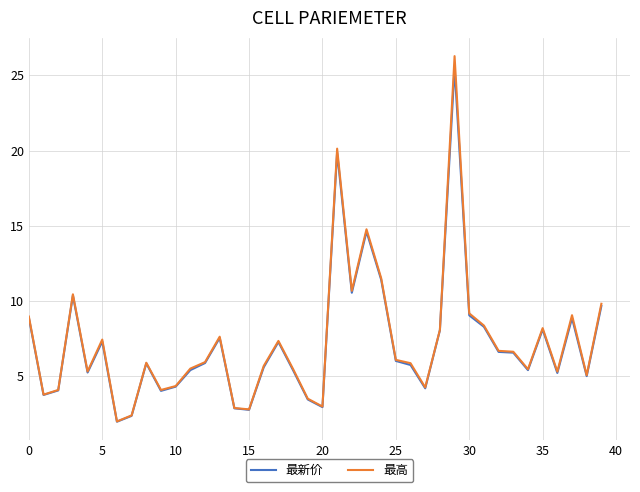

Which series has the largest range (max minus min)?

最高